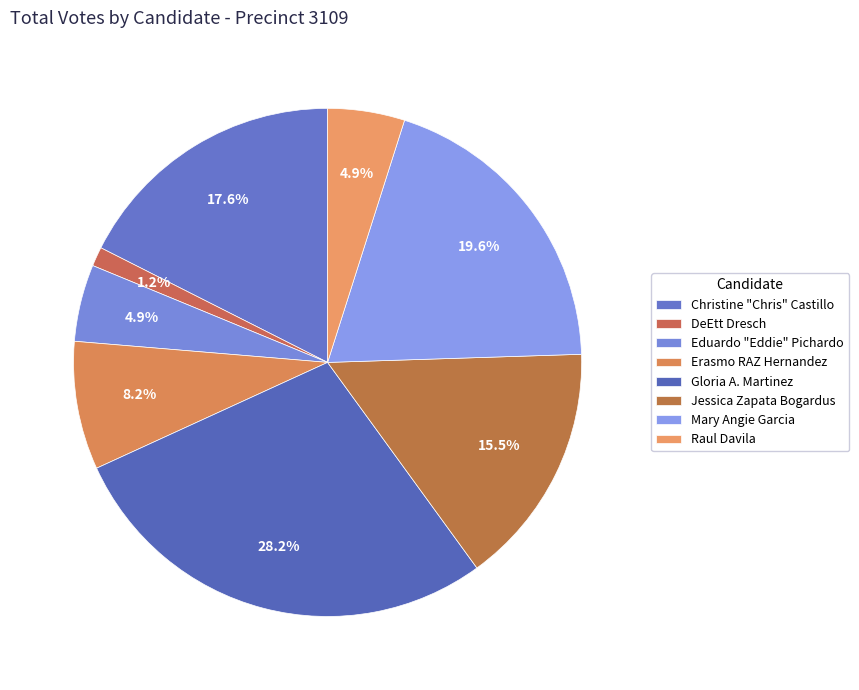

Does Mary Angie Garcia represent more than half of the total?

No